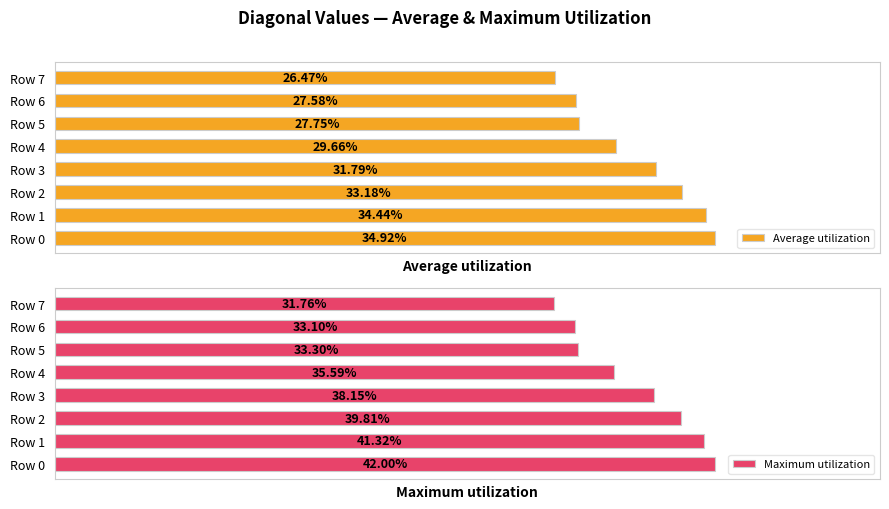

True or false: Average utilization has a value of 31.8 at Row 3.

True